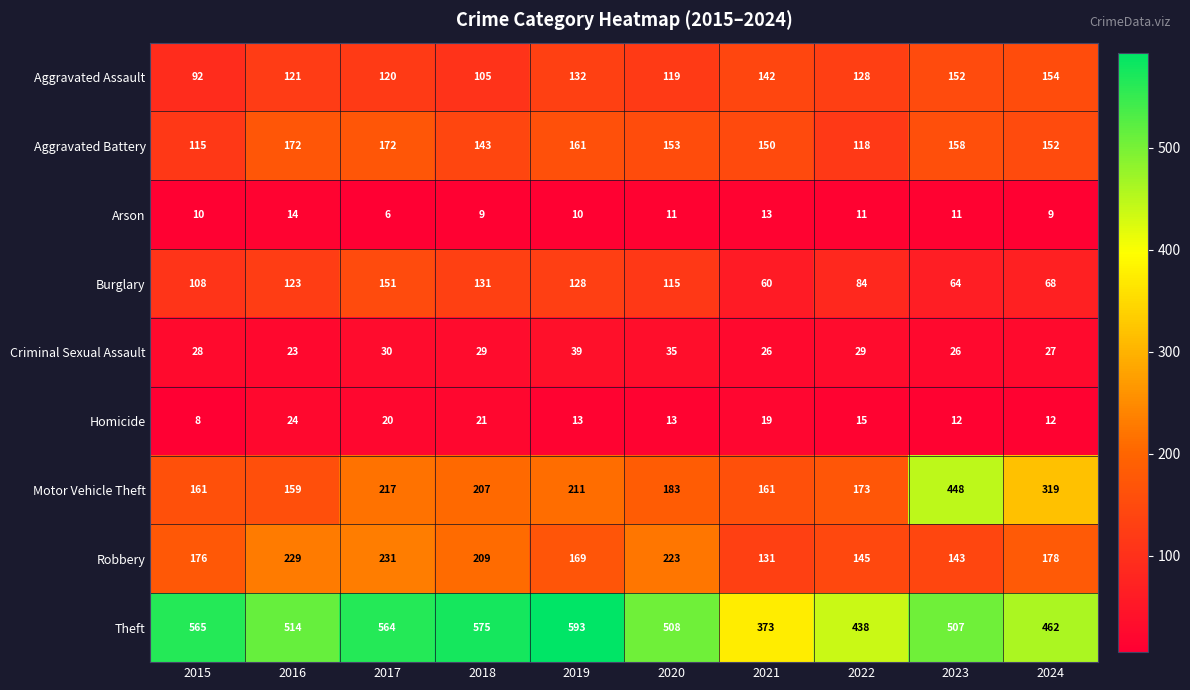

Which label corresponds to the smallest value in the chart?

2017